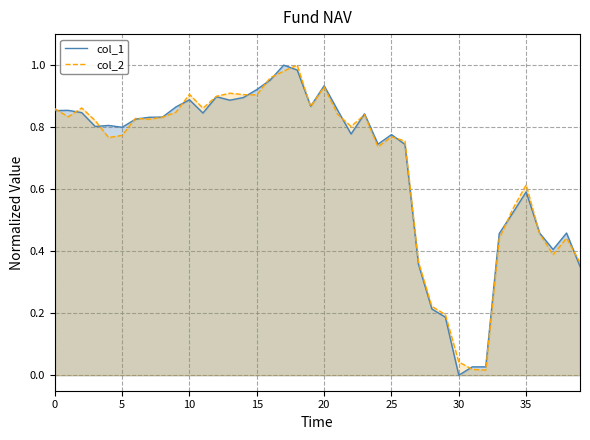

True or false: col_1 has a value of 0.2 at 23.

False